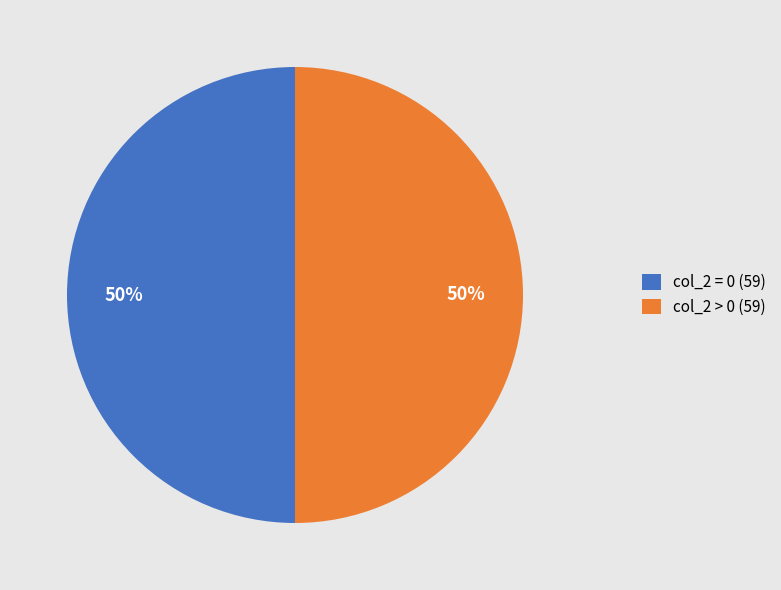

Count the number of slices in the pie.

2